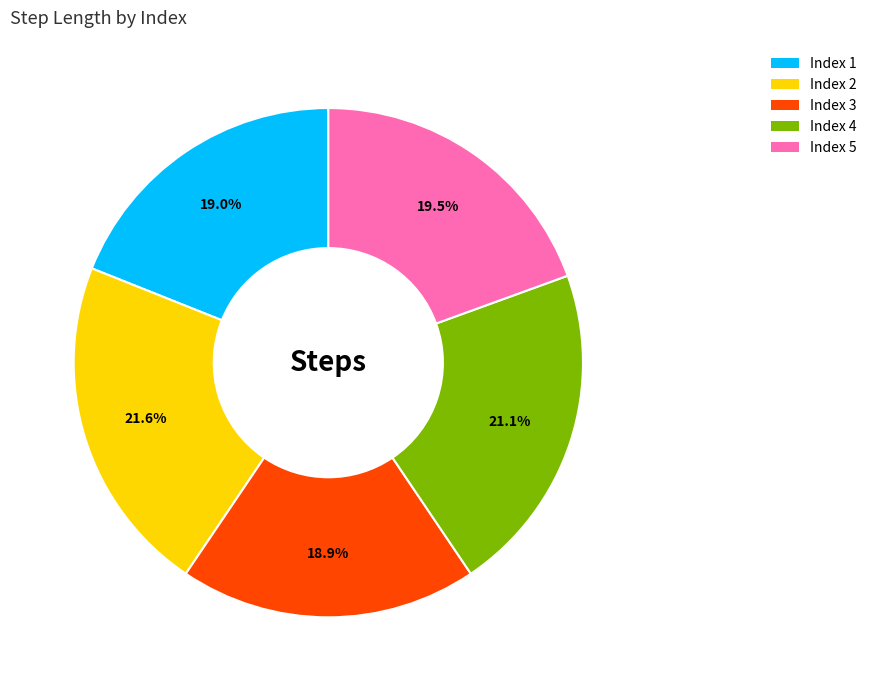

To the nearest percent, what is the average slice percentage?

20%